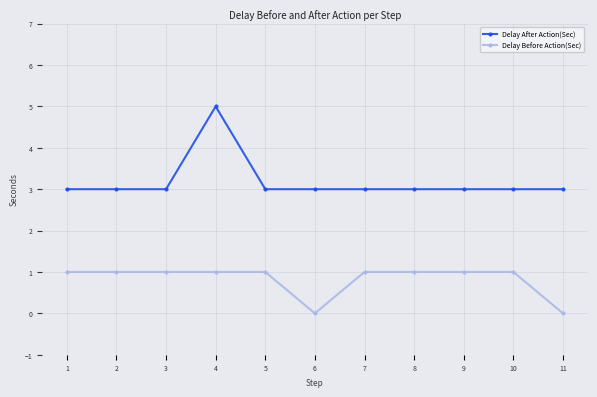

List the series in order of their peak value, highest first.

Delay After Action(Sec), Delay Before Action(Sec)